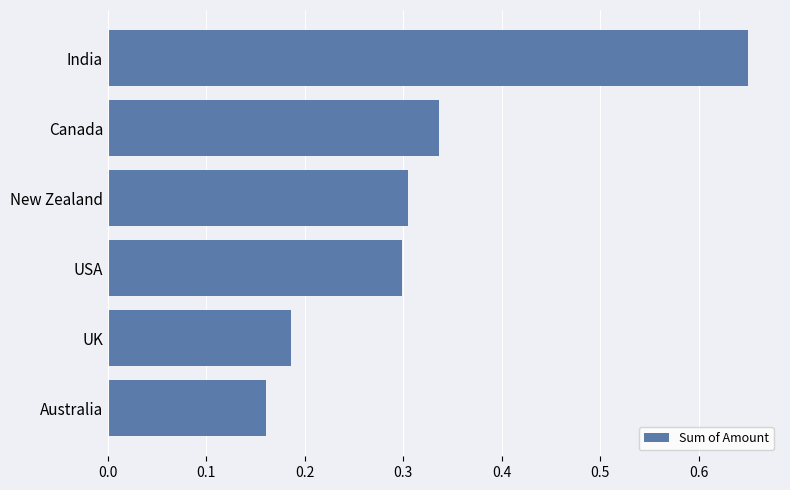

True or false: the data shows 0.3 at USA.

True